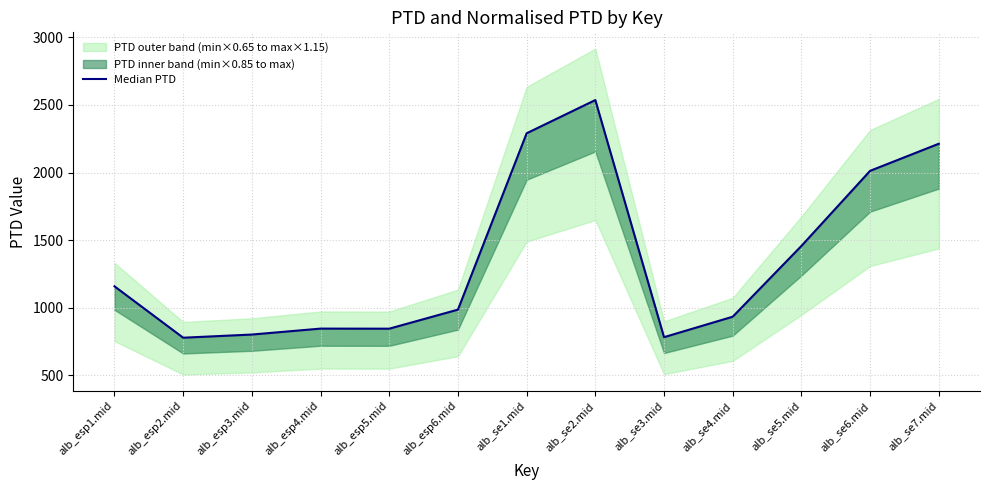

What is the difference between the values at alb_esp2.mid and alb_esp6.mid?

207.7